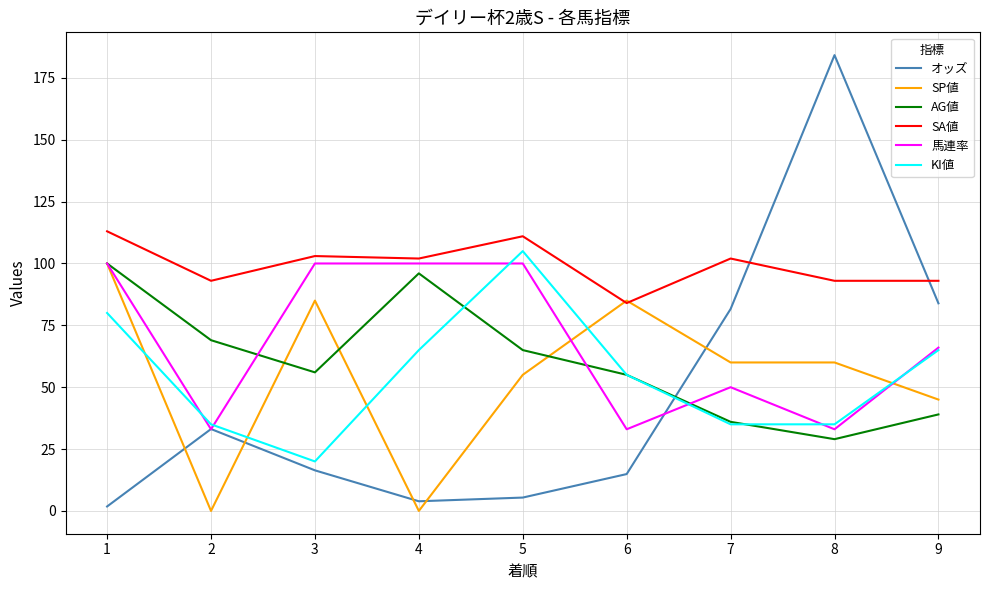

Reading left to right, extract all data points from this chart.

オッズ: 1.8	33.1	16.4	3.9	5.4	14.9	81.6	184.2	83.9
SP値: 100.0	0.0	85.0	0.0	55.0	85.0	60.0	60.0	45.0
AG値: 100.0	69.0	56.0	96.0	65.0	55.0	36.0	29.0	39.0
SA値: 113.0	93.0	103.0	102.0	111.0	84.0	102.0	93.0	93.0
馬連率: 100.0	33.0	100.0	100.0	100.0	33.0	50.0	33.0	66.0
KI値: 80.0	35.0	20.0	65.0	105.0	55.0	35.0	35.0	65.0